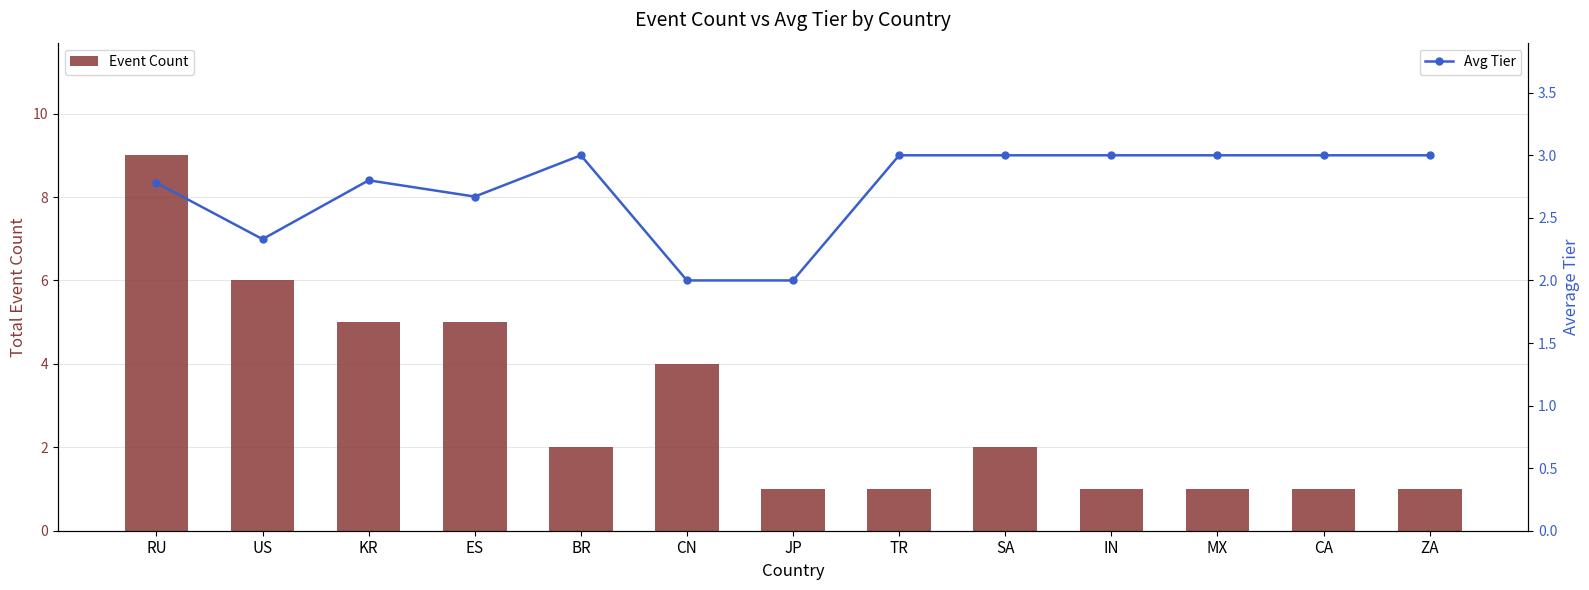

Is it true that Avg Tier equals 2.8 at KR?

True